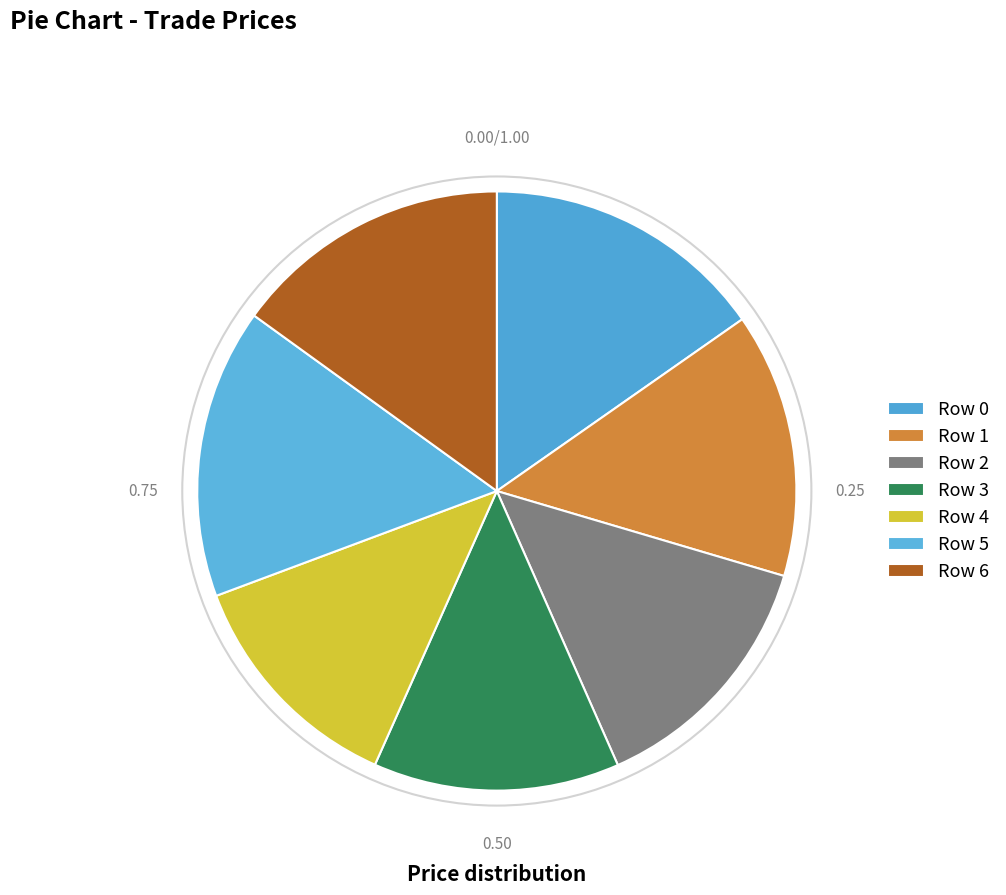

Which category has the biggest portion of the pie?

Row 5